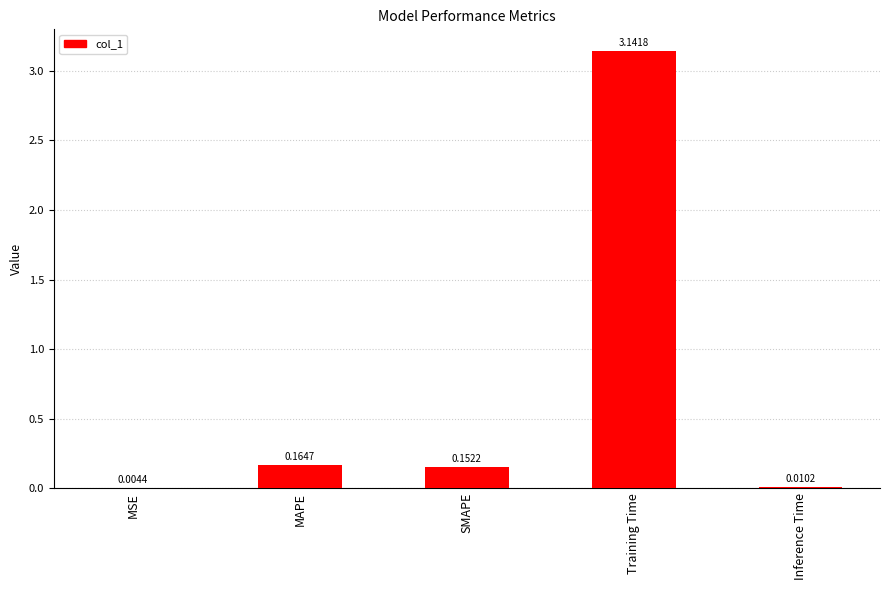

What is the average value?

0.7